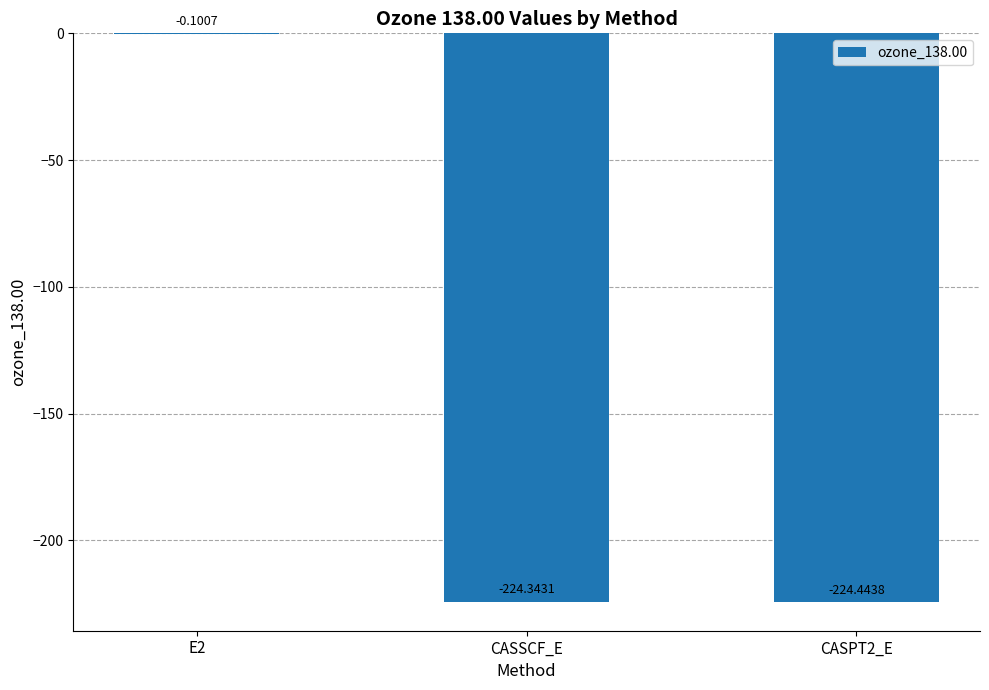

Which has a higher value, CASSCF_E or E2?

E2